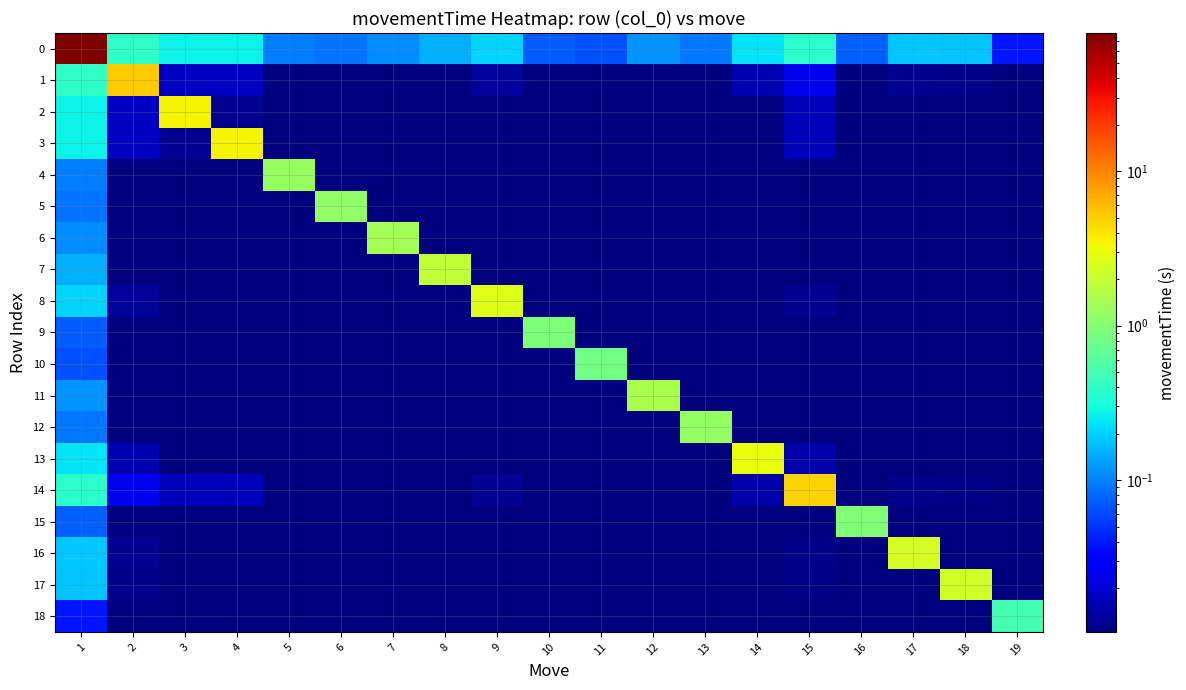

At 19, list the series in order from largest to smallest.

18, 0, 1, 14, 3, 2, 13, 8, 16, 17, 7, 11, 6, 4, 12, 5, 15, 9, 10